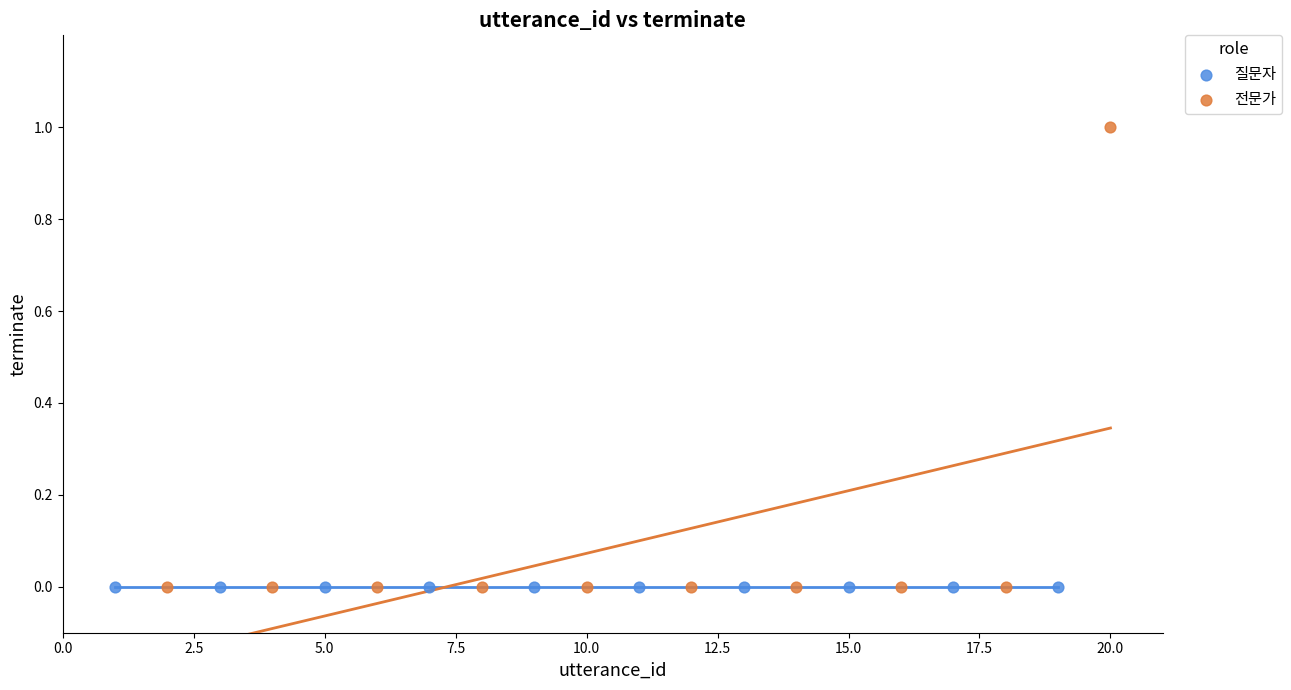

Which series reaches the maximum Y coordinate?

전문가